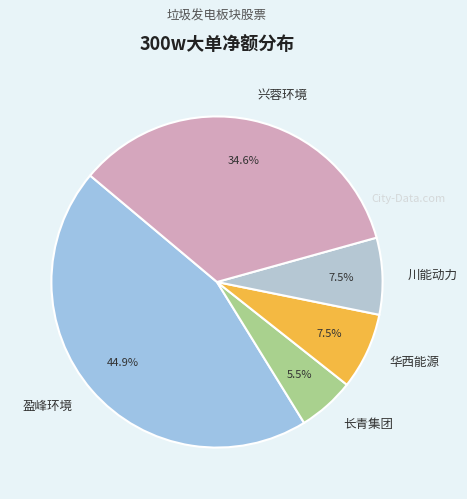

How many slices are in this pie chart?

5